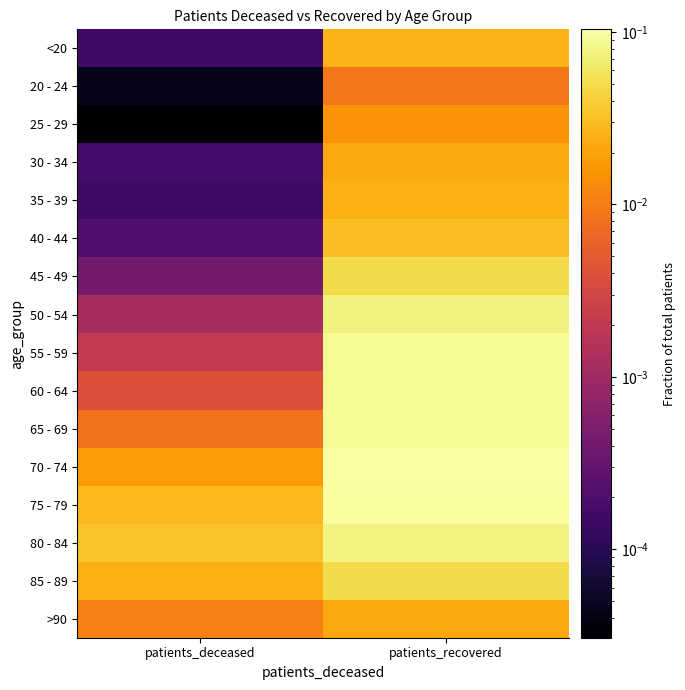

What is the total value across all series at patients_recovered?

0.9